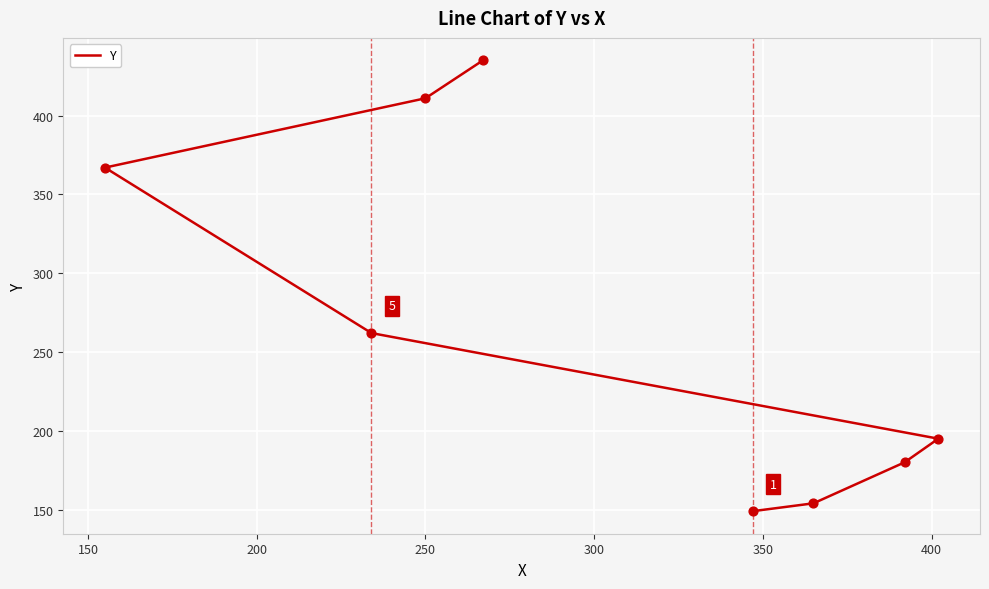

What is the change in value from 150 to 200?

+26